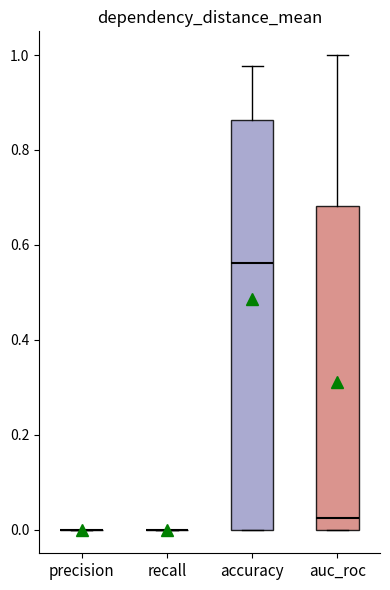

Where does the upper whisker of the box for auc_roc end on the y-axis? The values are not printed on the chart, so give them approximately, as read against the axis.

1.00